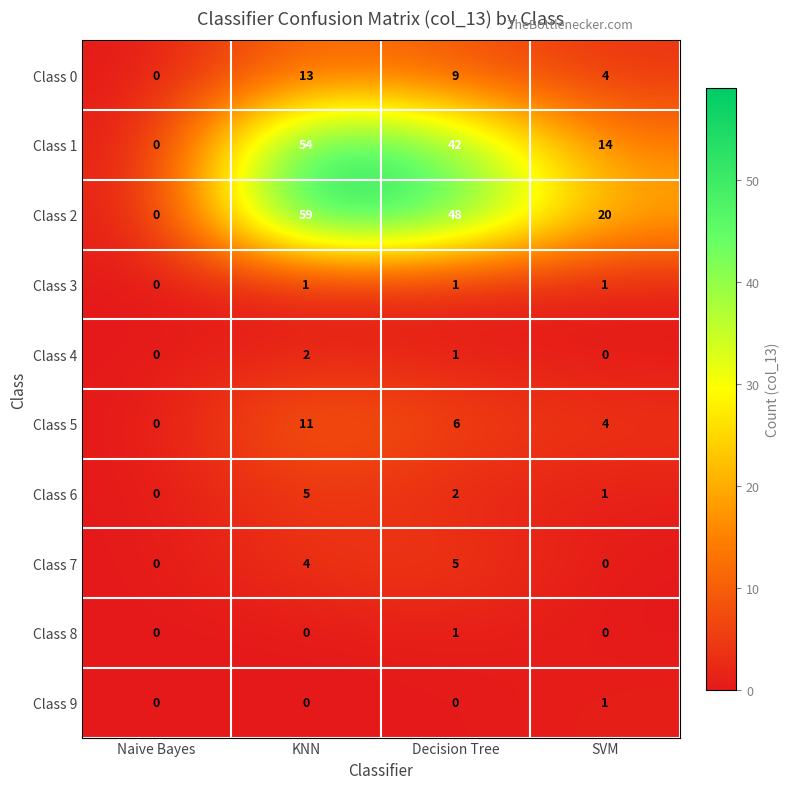

At which label does Class 2 first exceed 48?

KNN